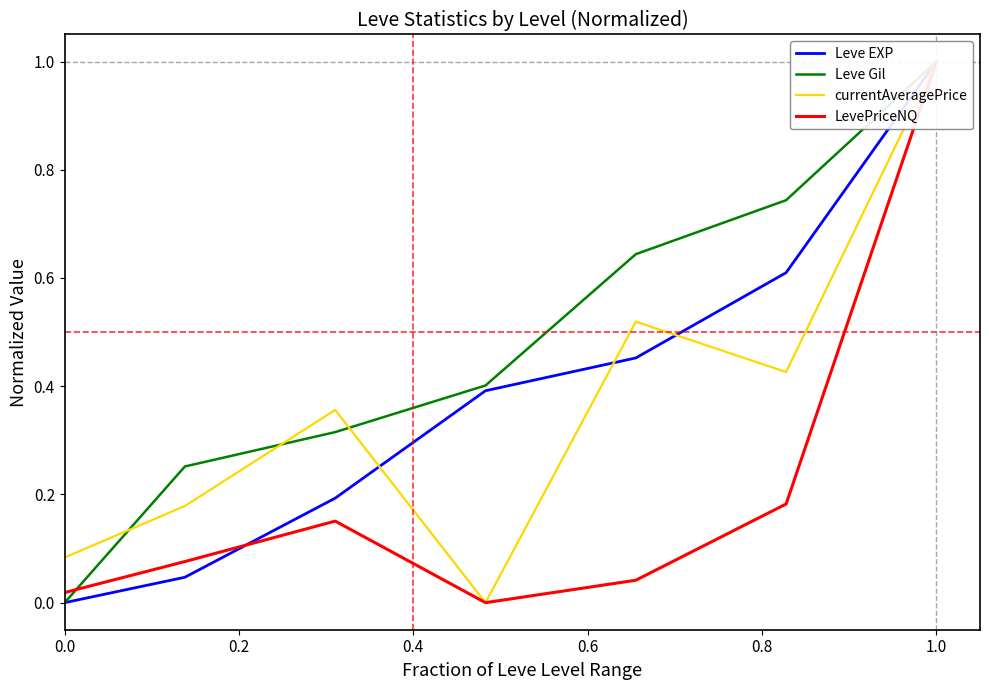

At 0.0, list the series in order from smallest to largest.

Leve EXP, Leve Gil, LevePriceNQ, currentAveragePrice